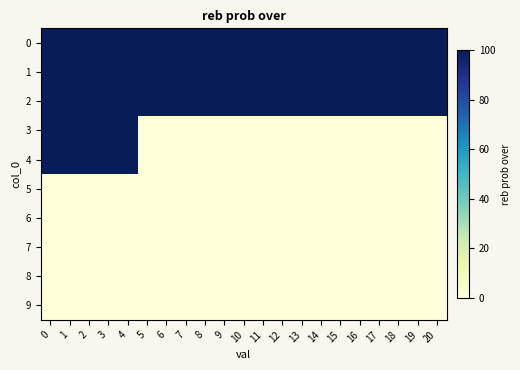

What is the total value across all series at 16?

300